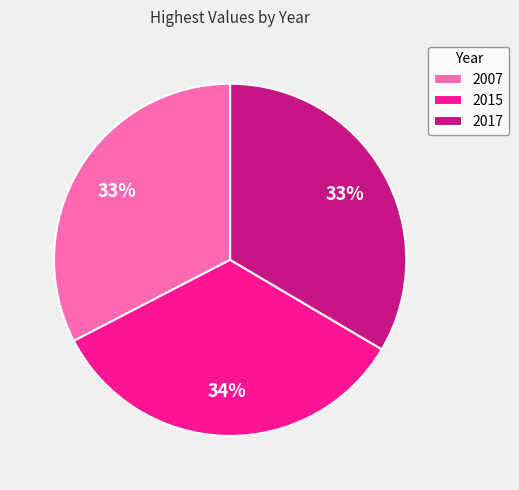

Is there a majority slice in this chart?

No